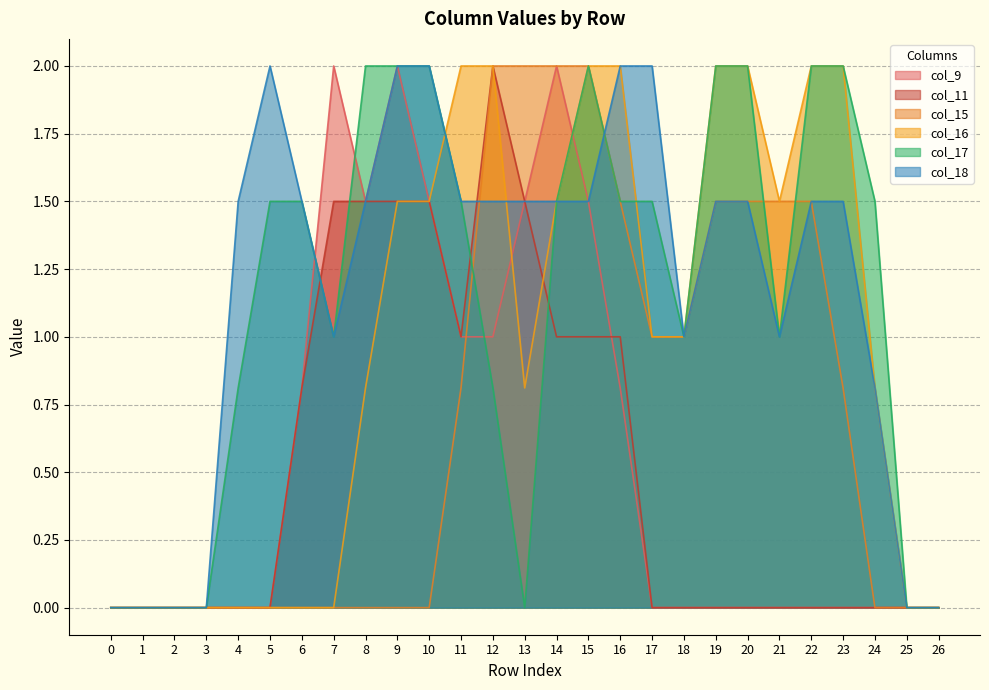

What is the highest value of the col_9 series?

2.0